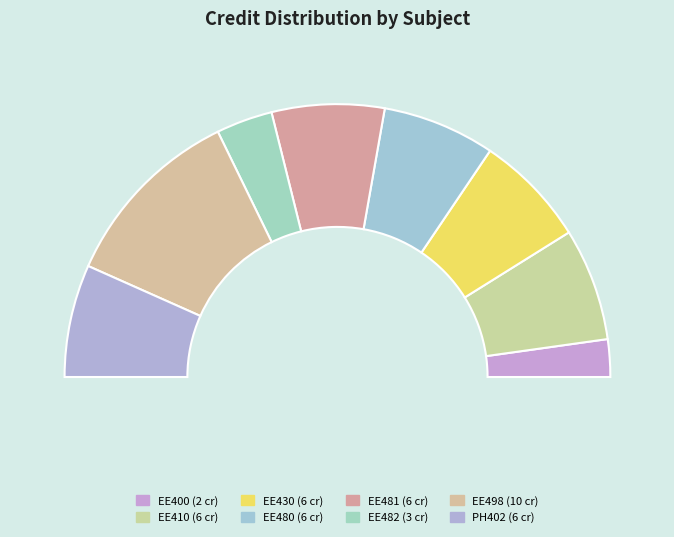

What percentage do EE481 and EE498 together represent?

35.6%